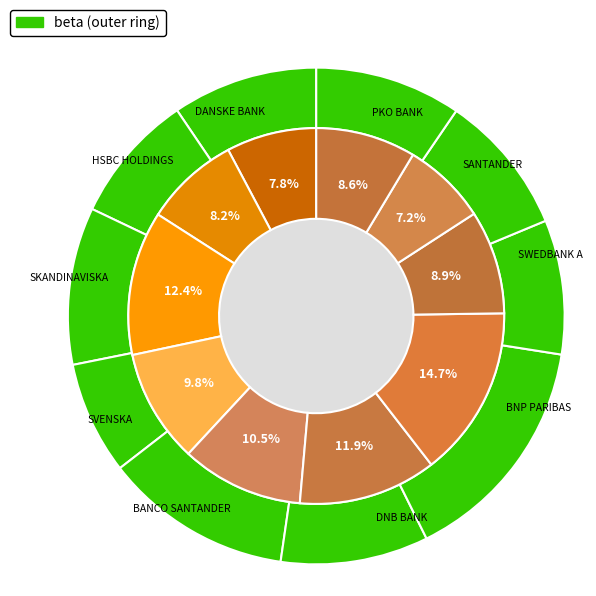

What percentage is the HSBC HOLDINGS slice, to the nearest percent?

8%